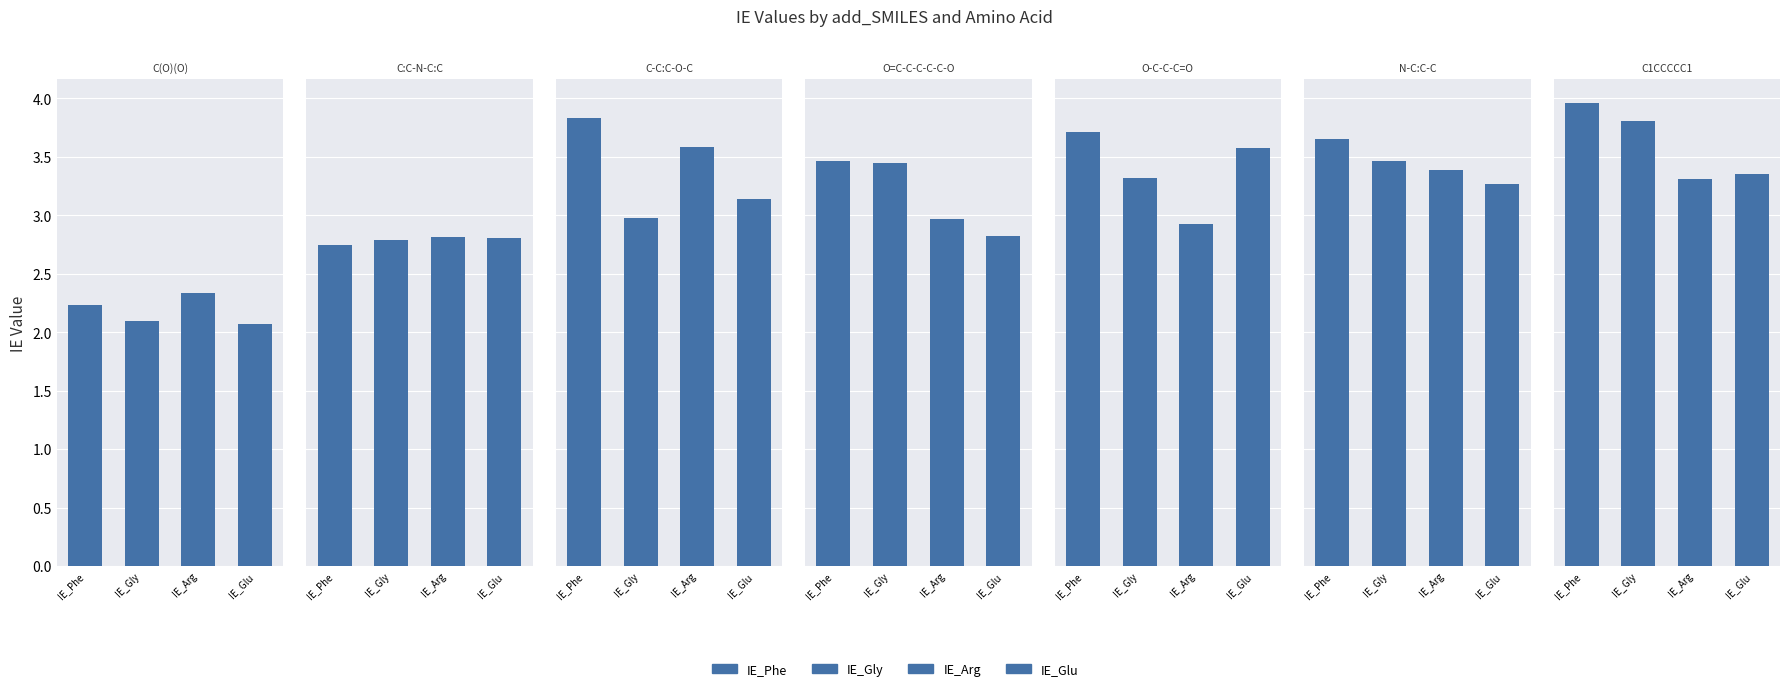

At which label does IE_Phe first exceed 3?

C-C:C-O-C